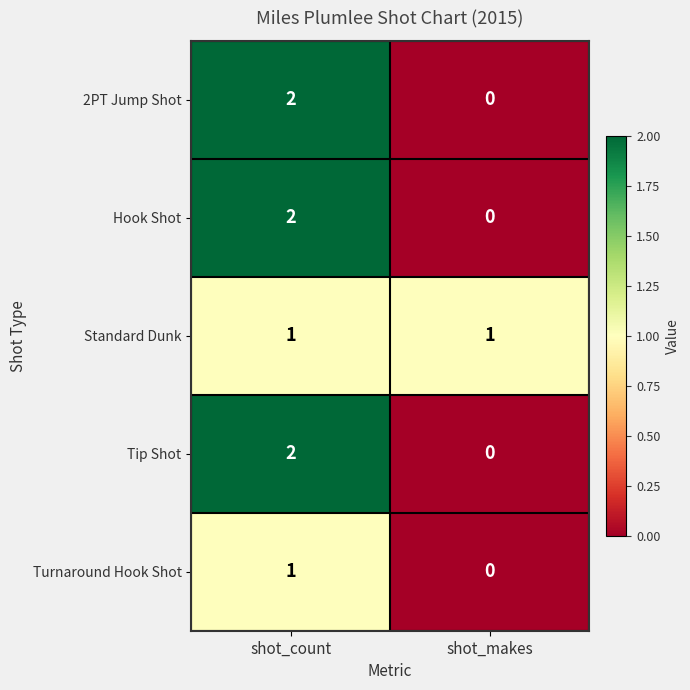

The Turnaround Hook Shot series shows 1 at shot_count. True or false?

True